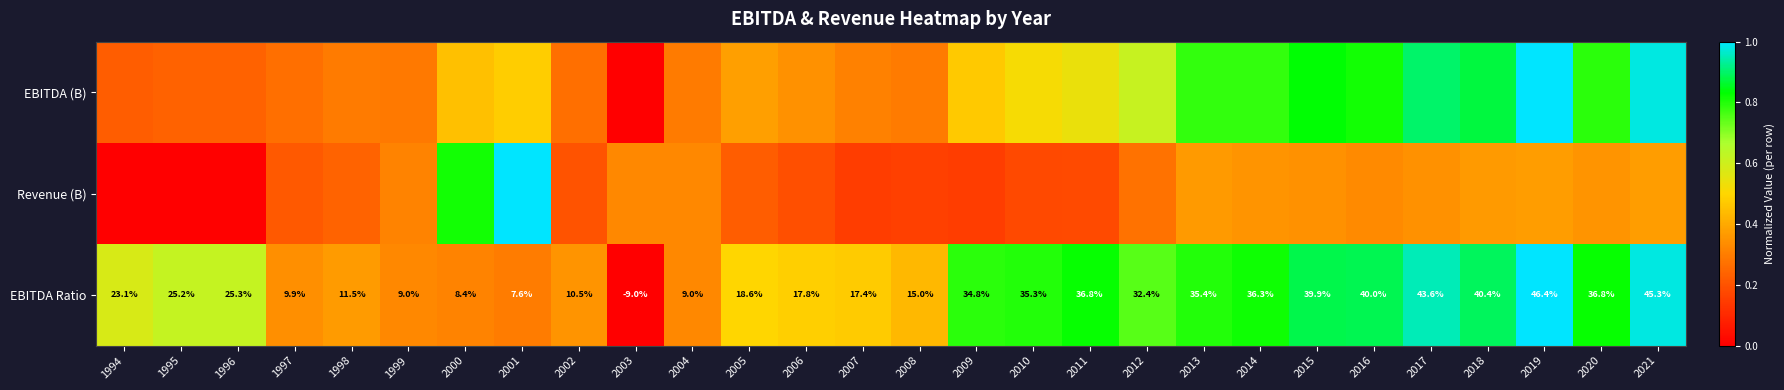

How many values in the EBITDA Ratio series are below 25?

13